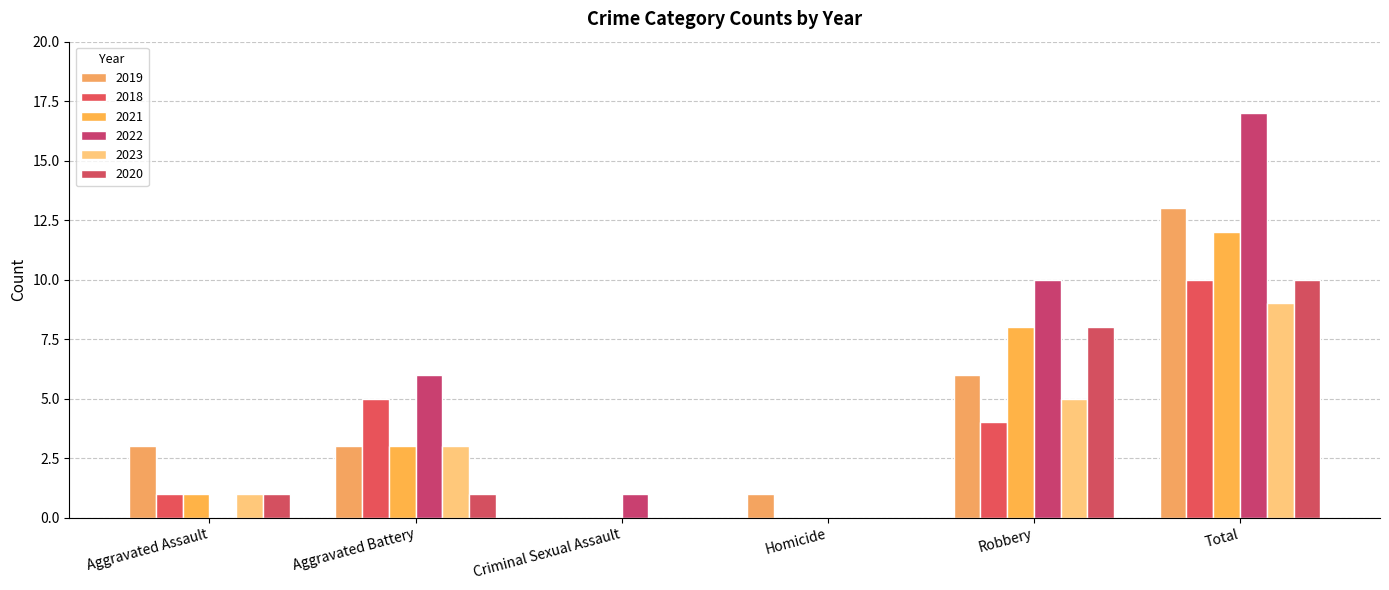

At how many categories does at least one series exceed 12?

1